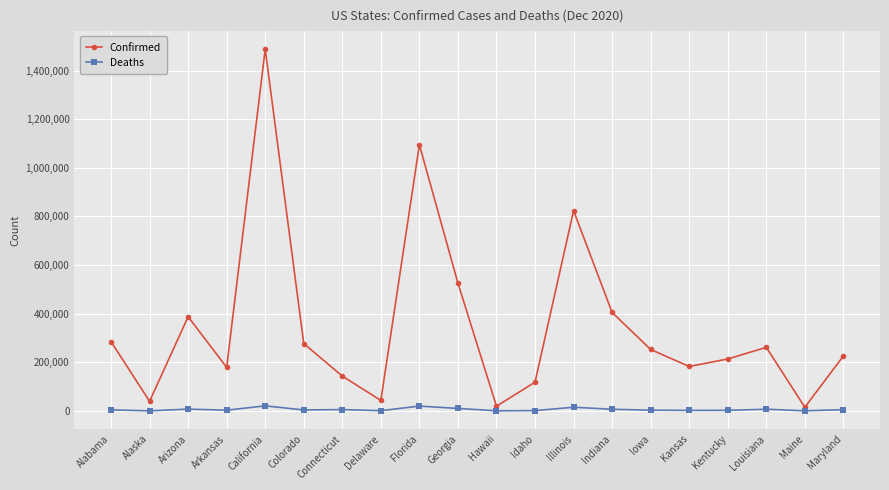

How many values in the Deaths series are below 4034?

10